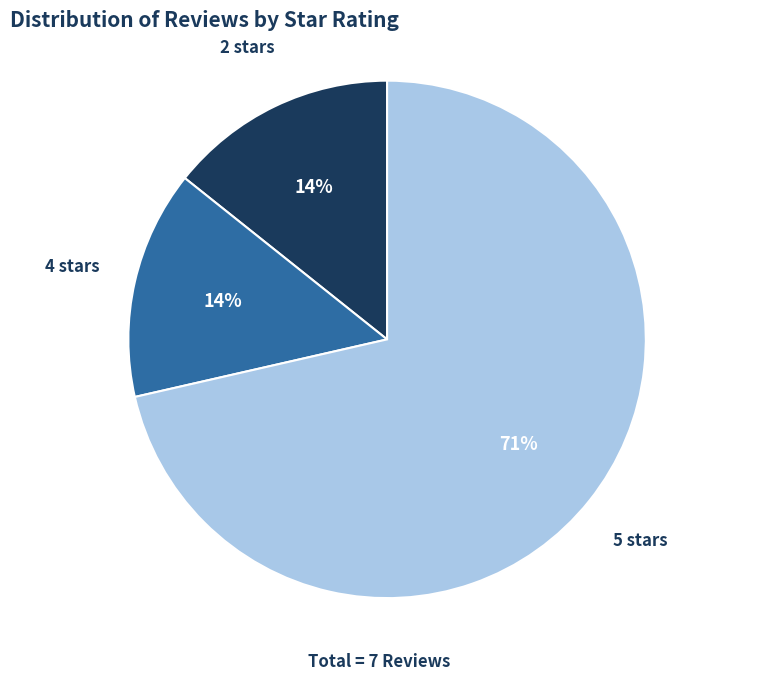

To the nearest percent, what portion does 2 stars represent?

14%